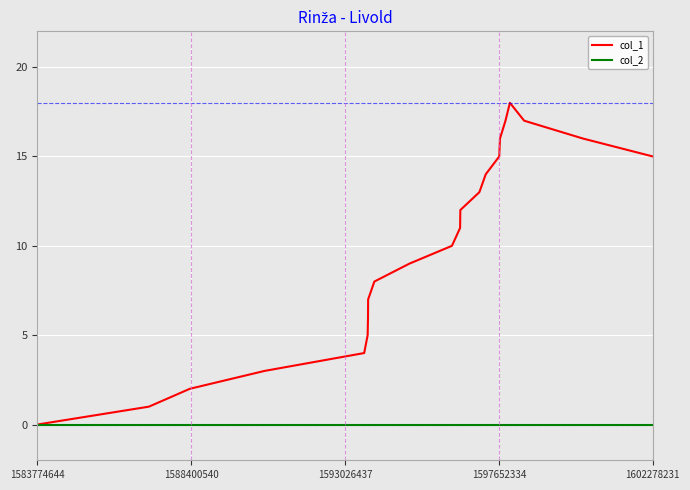

Which series has the largest total across all categories?

col_1